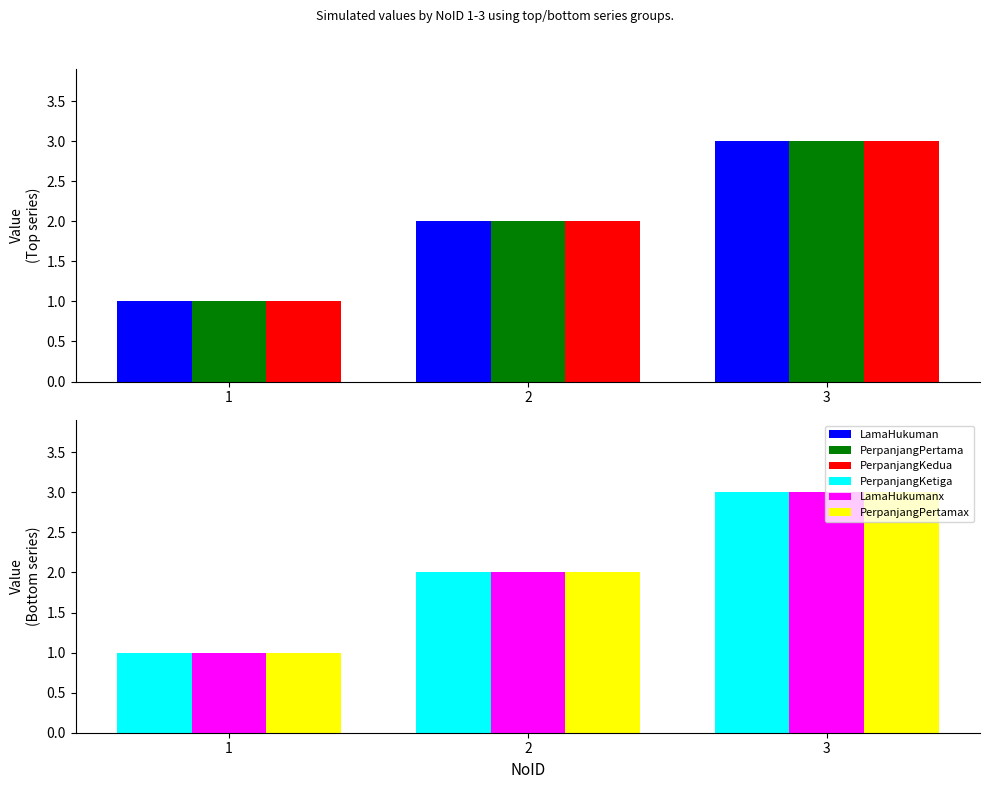

What is the difference between the LamaHukumanx values at 1 and 3?

2